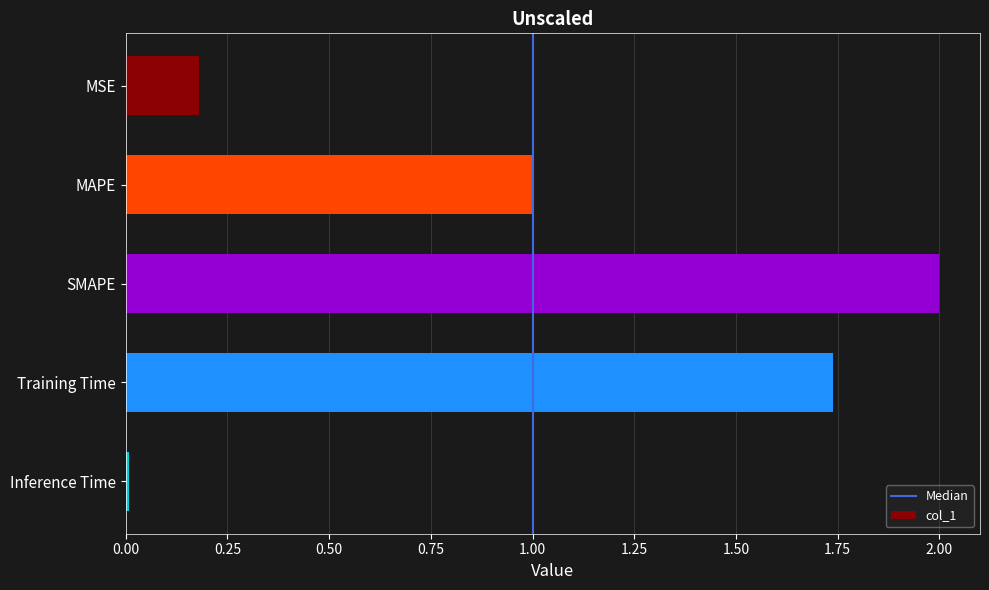

What is the change in value from MSE to MAPE?

+0.8